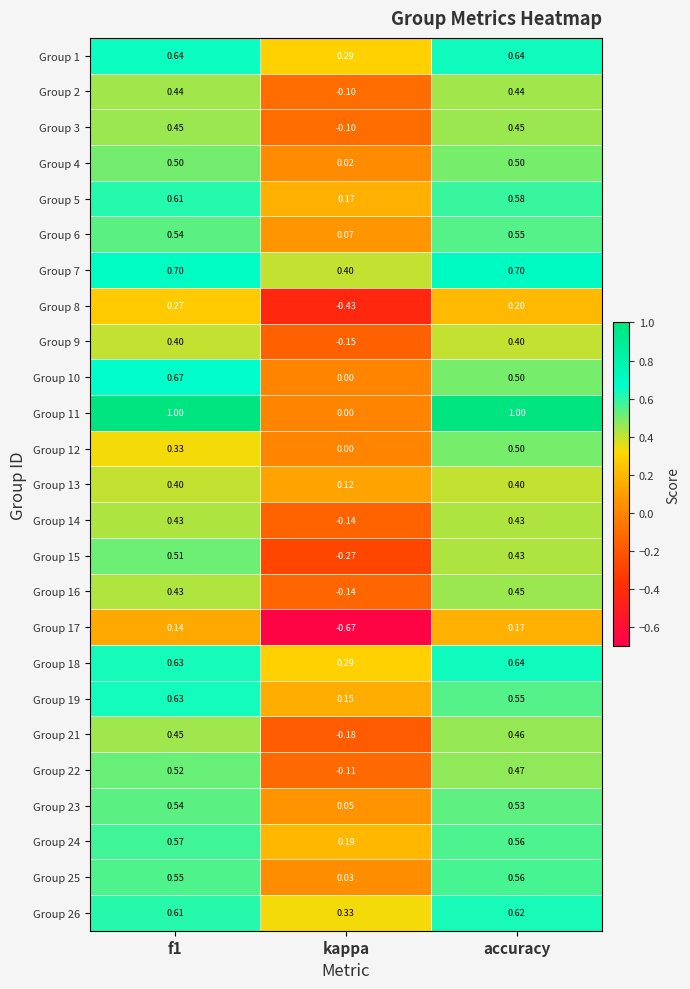

At which label is Group 14 closest to 0?

kappa